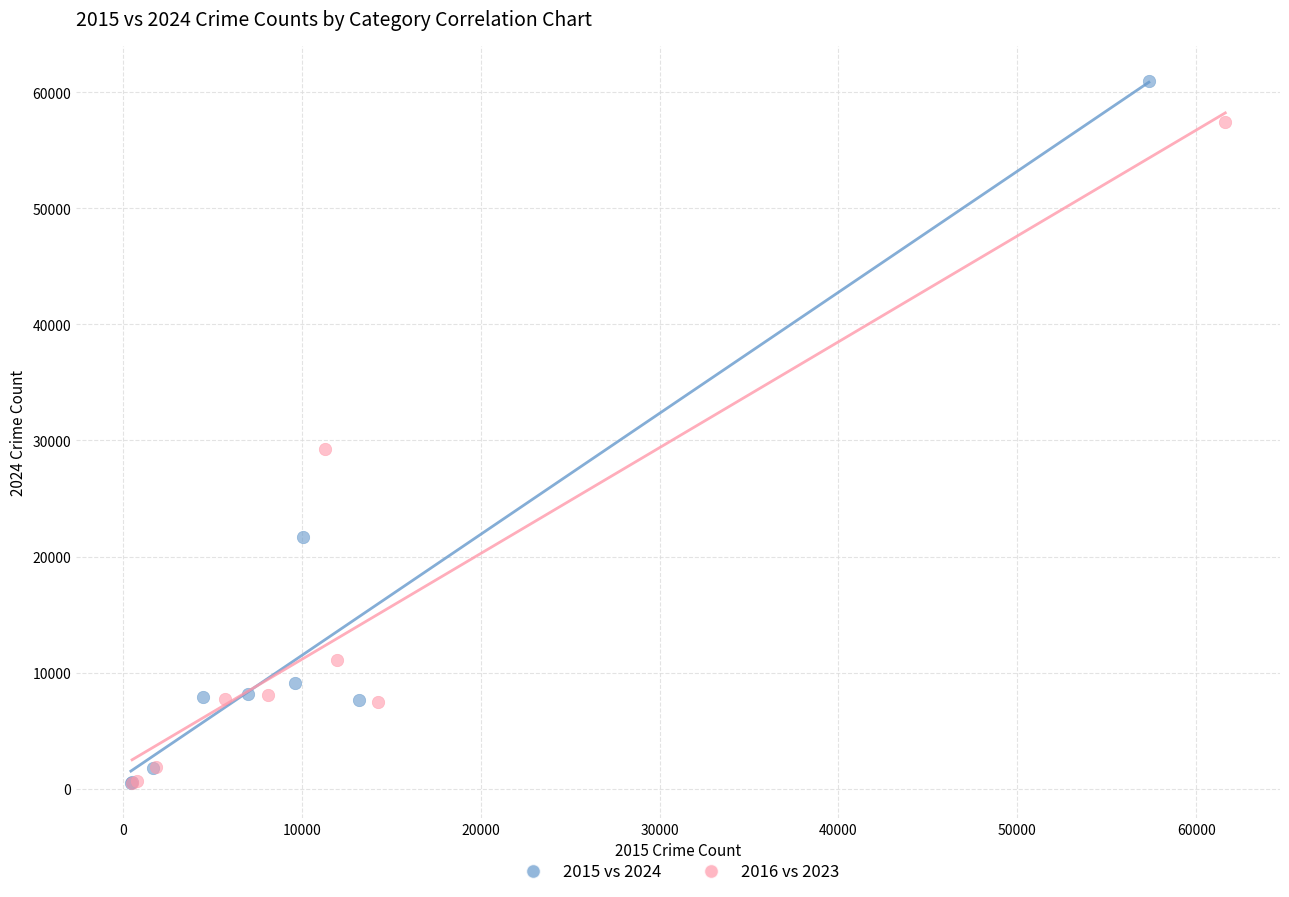

Which series has the widest spread of Y values?

2015 vs 2024